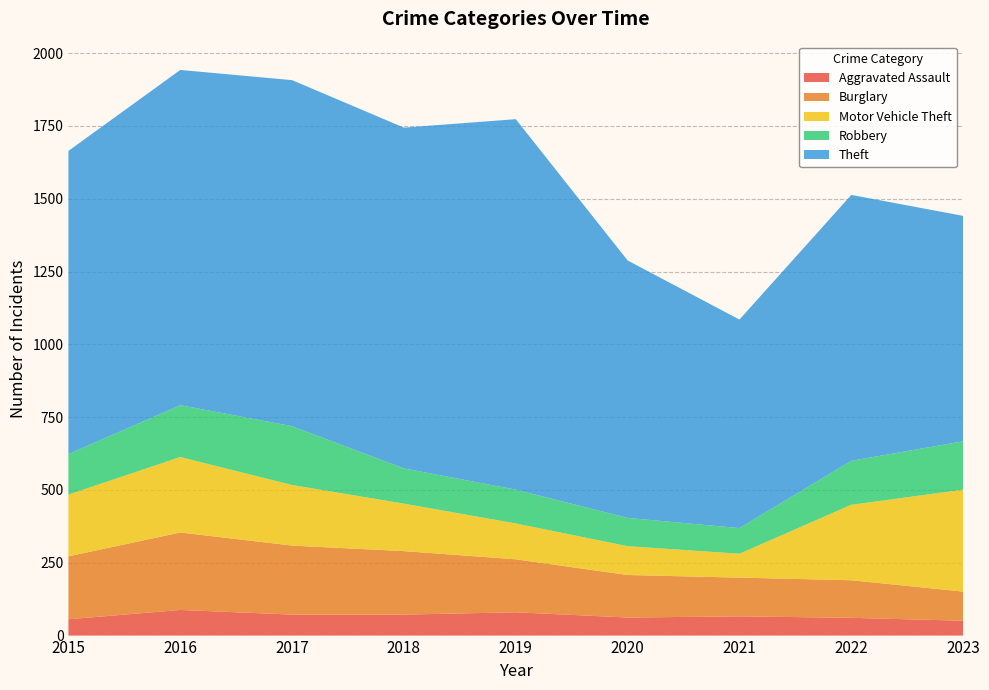

Reading left to right, extract all data points from this chart.

Aggravated Assault: 2015=56	2016=88	2017=72	2018=72	2019=80	2020=62	2021=66	2022=61	2023=51
Burglary: 2015=216	2016=266	2017=237	2018=218	2019=182	2020=146	2021=133	2022=129	2023=100
Motor Vehicle Theft: 2015=212	2016=259	2017=208	2018=163	2019=123	2020=99	2021=82	2022=259	2023=350
Robbery: 2015=139	2016=178	2017=202	2018=121	2019=116	2020=97	2021=88	2022=151	2023=166
Theft: 2015=1041	2016=1151	2017=1188	2018=1170	2019=1272	2020=884	2021=716	2022=913	2023=774